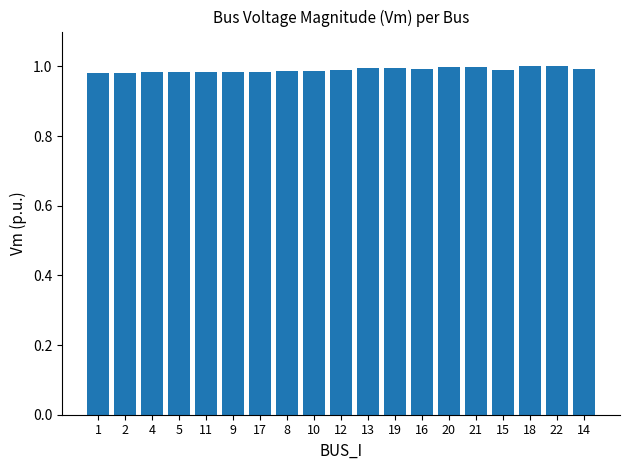

The value at 20 is 1.7. True or false?

False